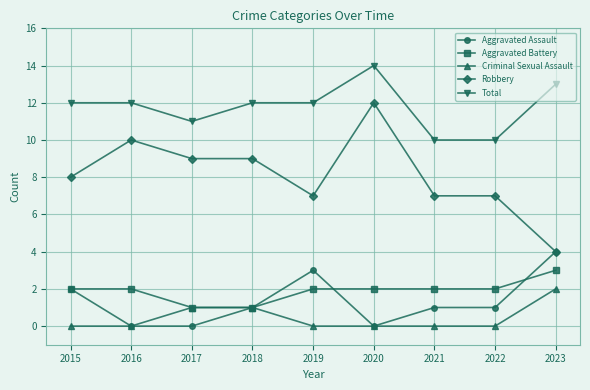

Is it true that Robbery equals 14 at 2018?

False